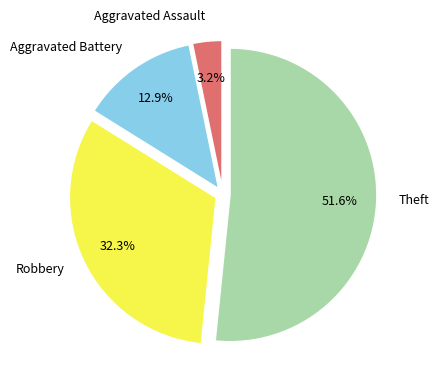

Is it true that Theft is 52% of the pie?

True